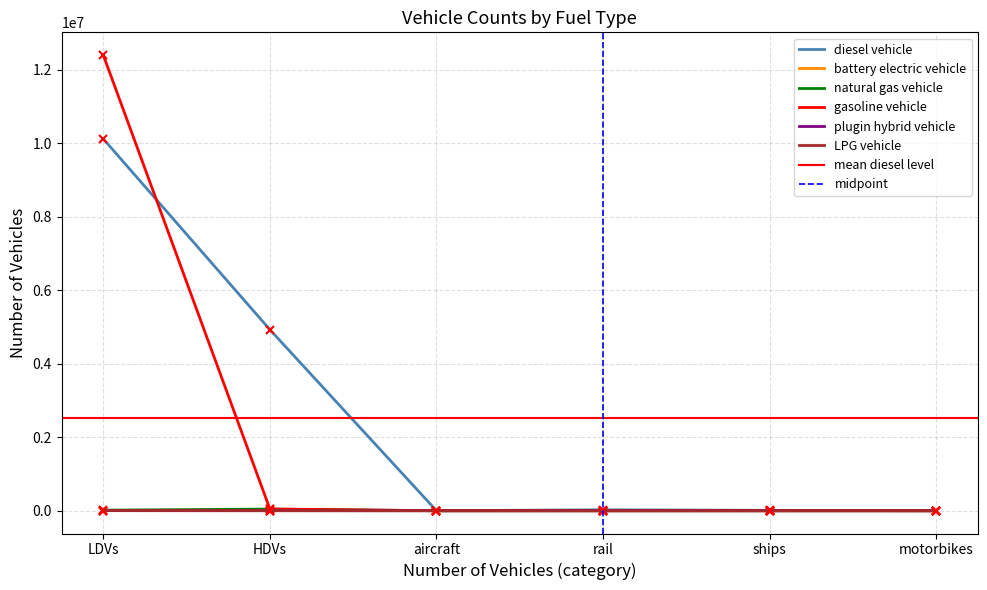

What is the highest value of the LPG vehicle series?

5509.3